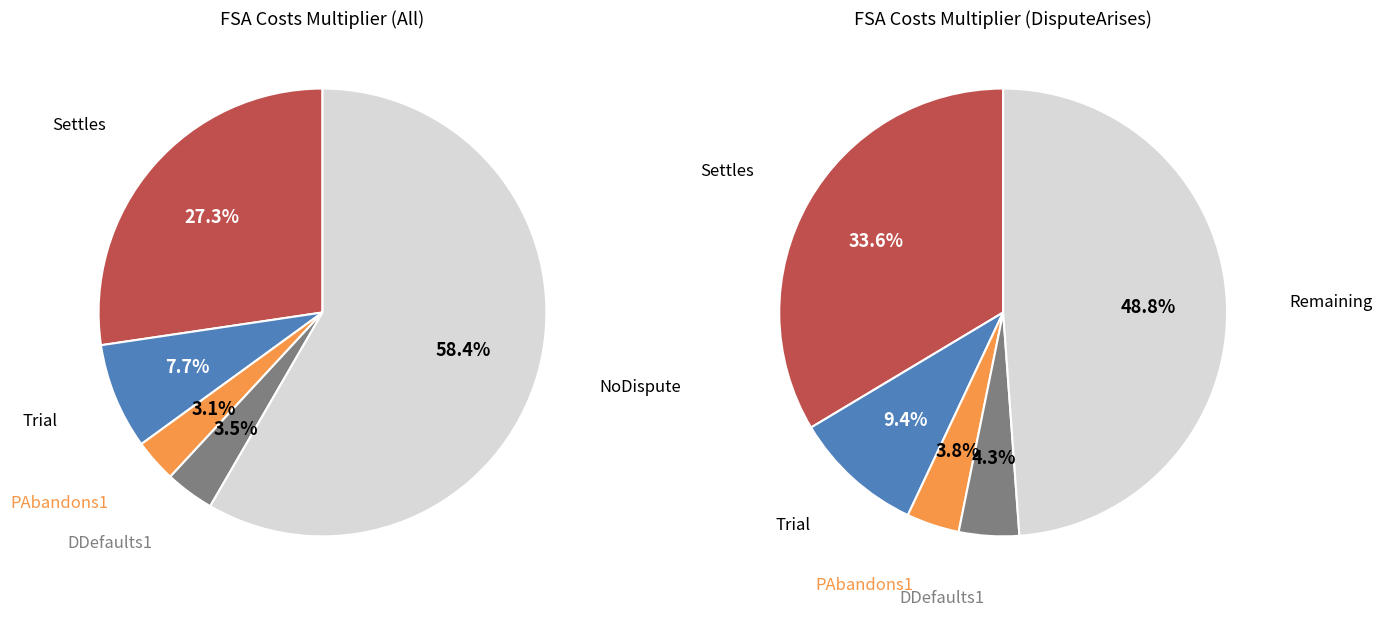

To the nearest percent, what percentage of the pie is NoDispute?

58%